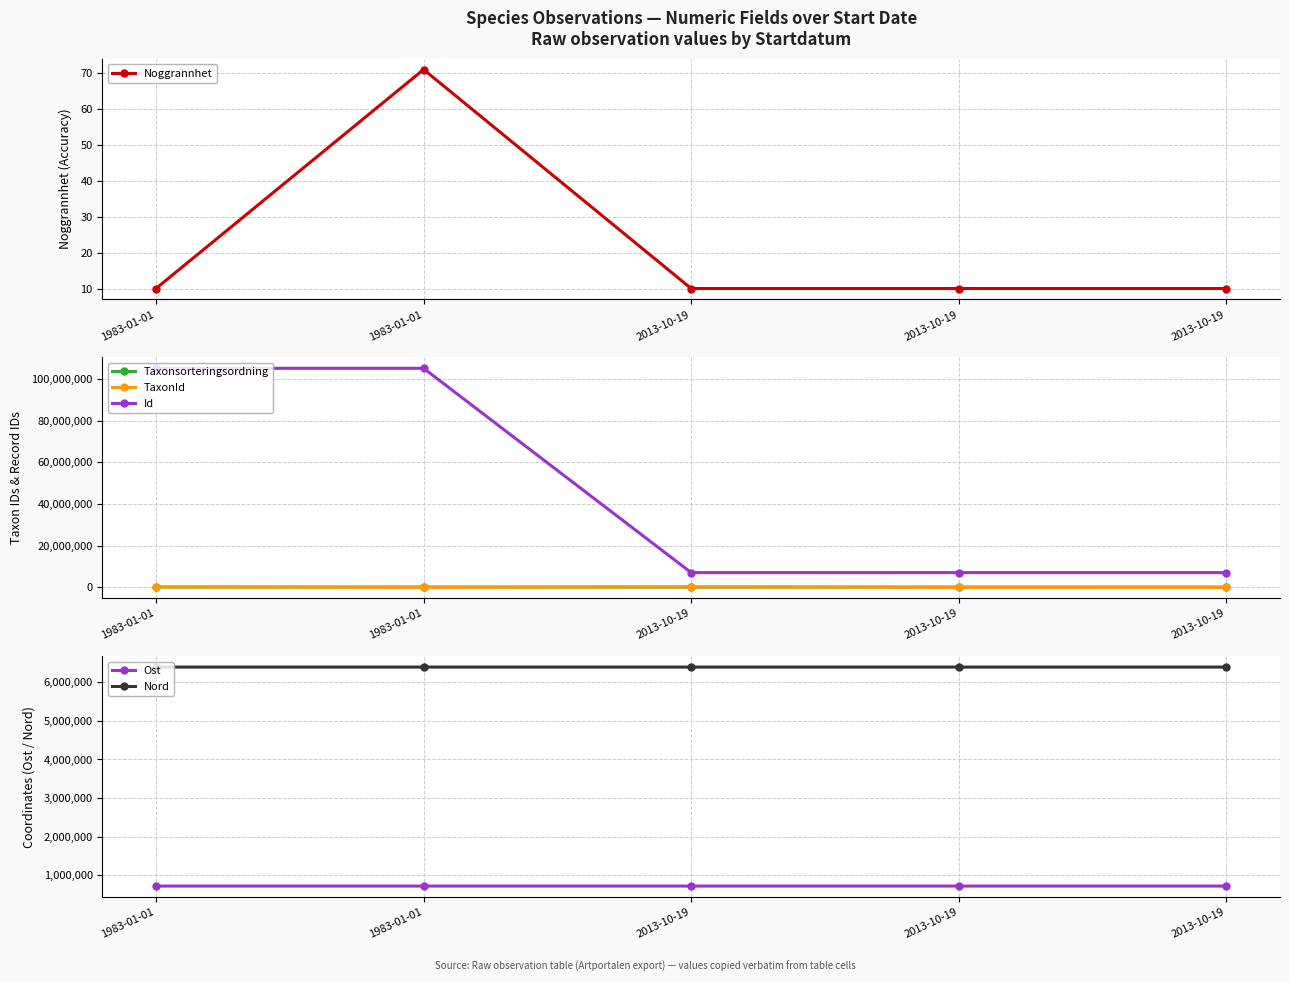

Reading left to right, transcribe all the data shown in this chart.

Noggrannhet: 10.0	71.0	10.0	10.0	10.0
Taxonsorteringsordning: 103346.0	97822.0	85200.0	85241.0	85172.0
TaxonId: 221423.0	783.0	248956.0	3674.0	442.0
Id: 105105397.0	105105319.0	7045041.0	7045040.0	7045039.0
Ost: 721943.3	721862.6	721839.9	721863.8	721863.8
Nord: 6390818.2	6390877.2	6390841.0	6390835.4	6390835.4